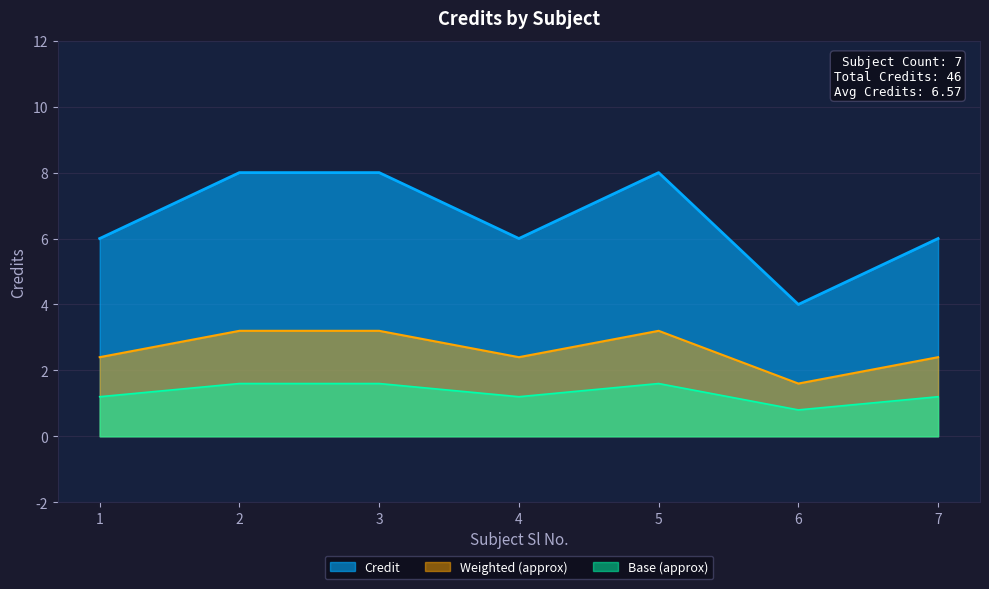

Count the values in the range 6 to 8.

6